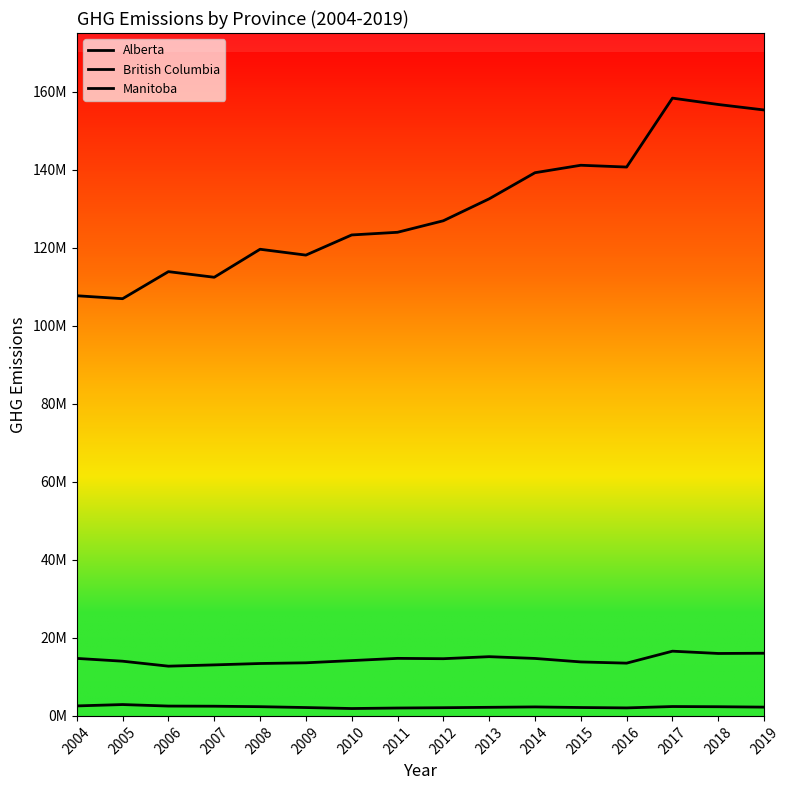

List the series in order of their peak value, highest first.

Alberta, British Columbia, Manitoba